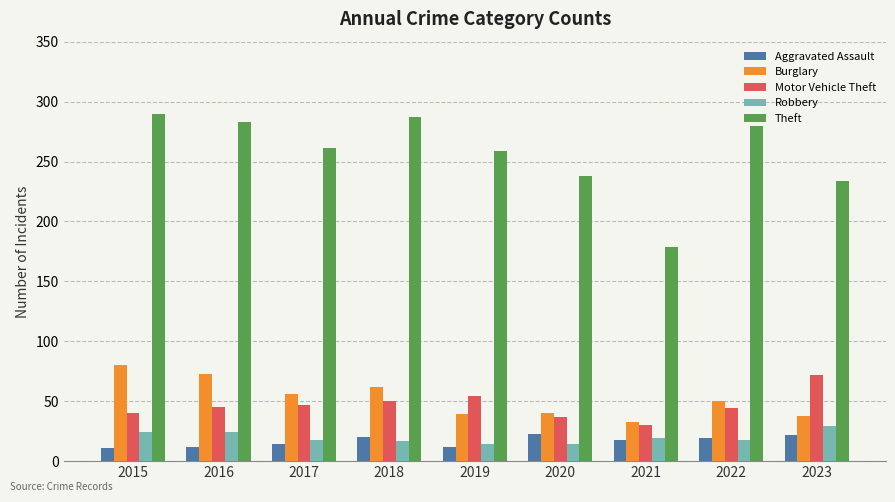

What is the sum of all Aggravated Assault values?

151